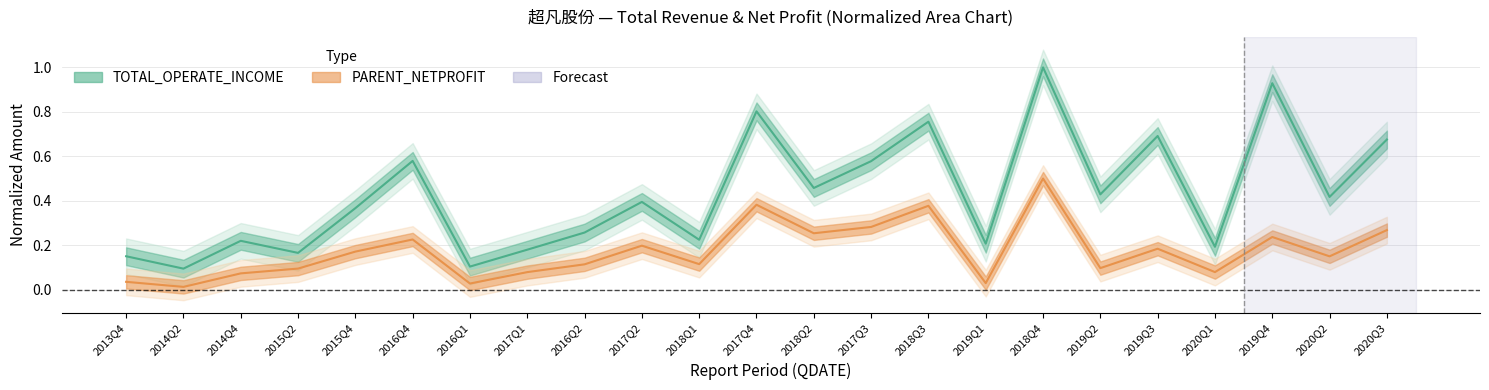

Which series changed the most between 2014Q4 and 2019Q1?

PARENT_NETPROFIT